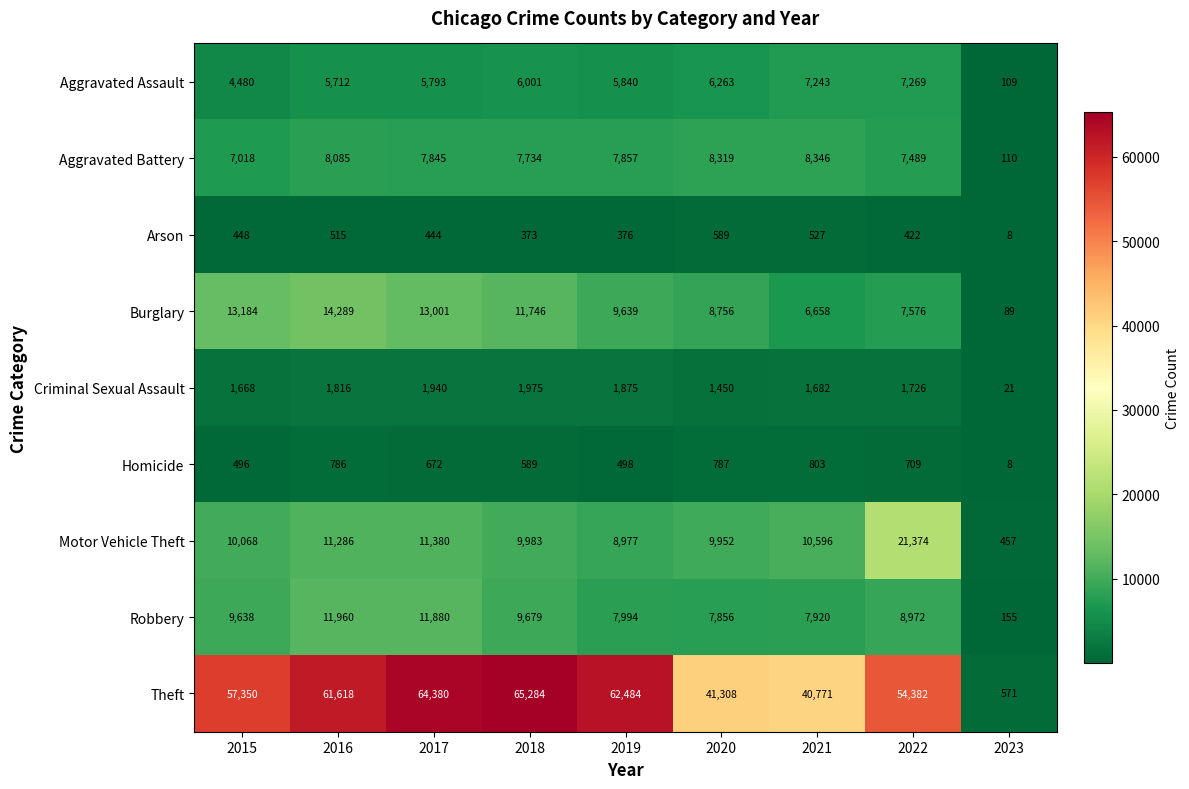

At which label does Arson first exceed 444?

2015